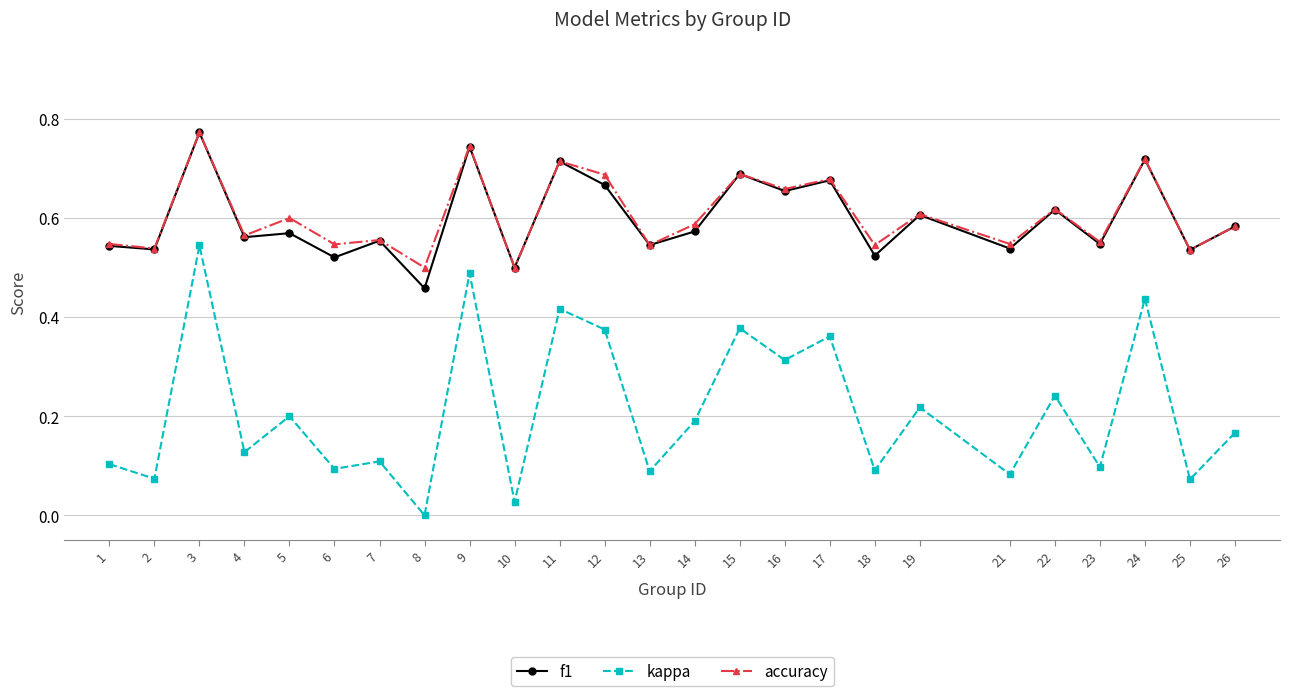

Which series has the largest range (max minus min)?

kappa